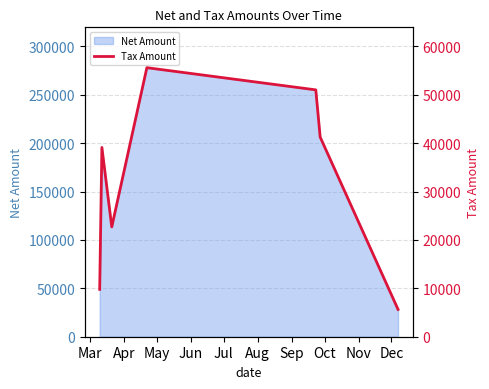

Does the chart have visible grid lines?

Yes